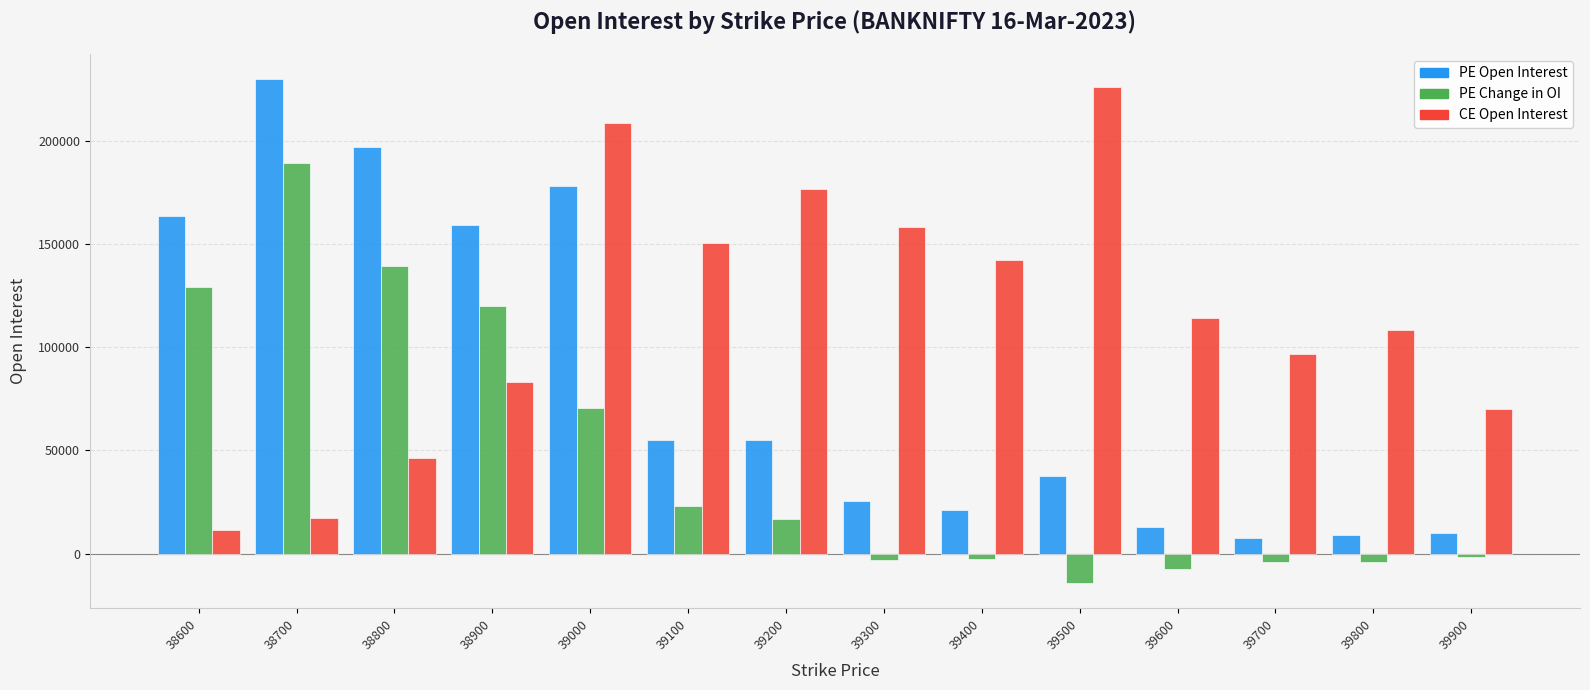

At which category is the sum across all series the highest?

39000